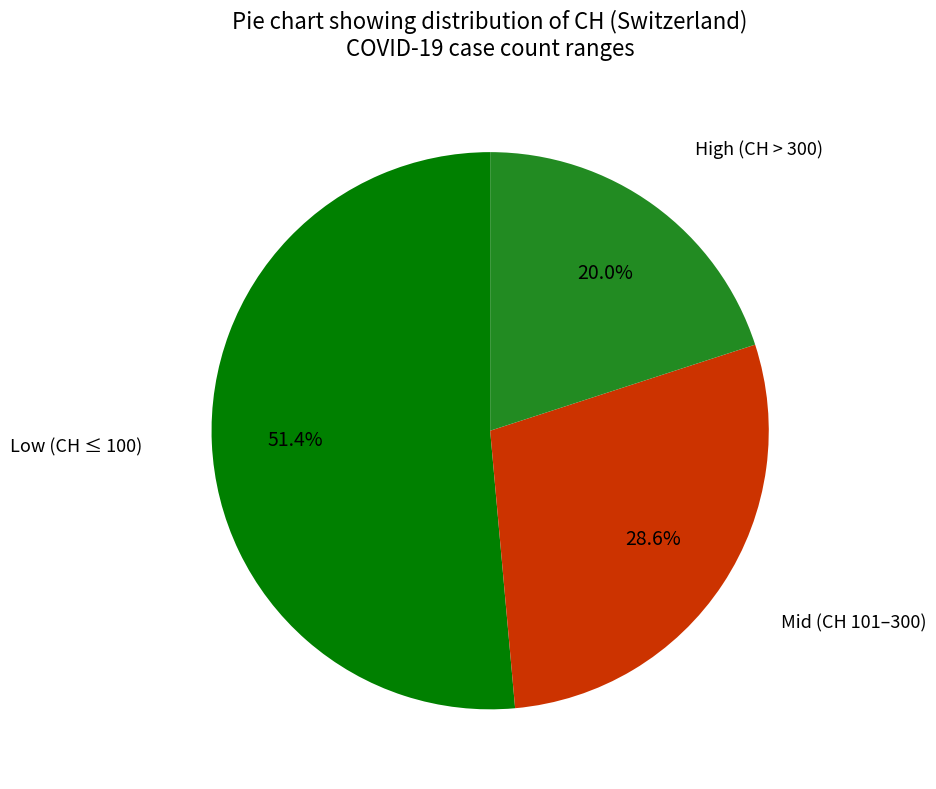

Does any single category account for the majority?

Yes